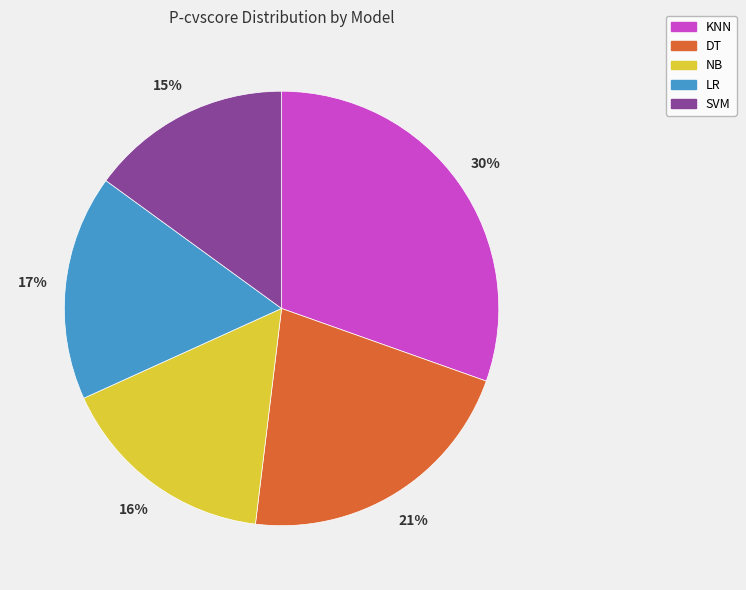

To the nearest percent, what portion does NB represent?

16%